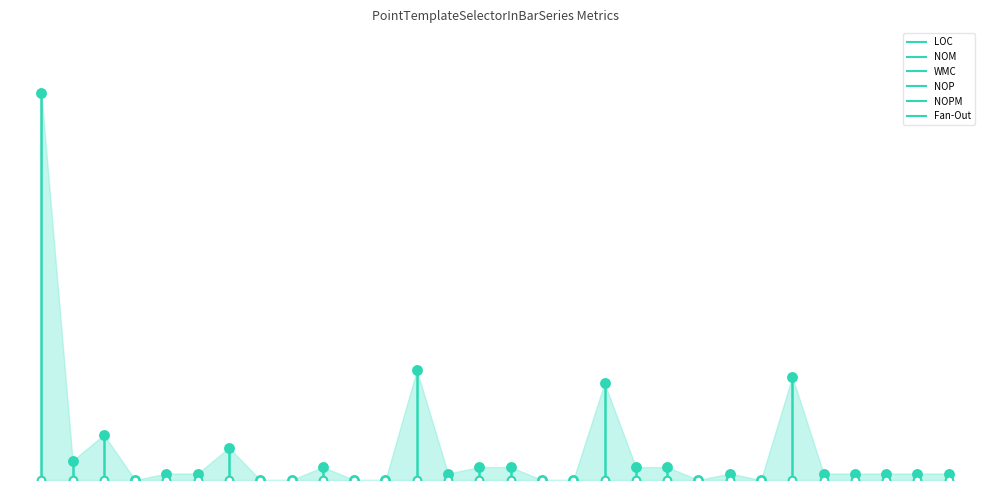

What are all the series names shown in the legend?

LOC, NOM, WMC, NOP, NOPM, Fan-Out